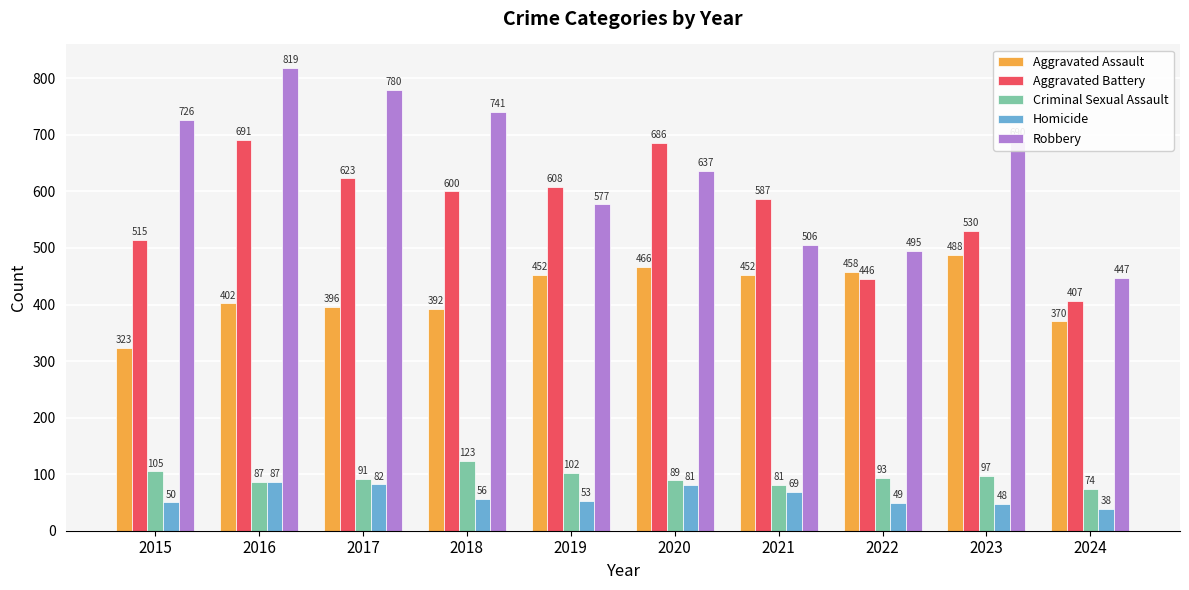

What is the approximate value of Homicide at 2015, to the nearest 10?

50